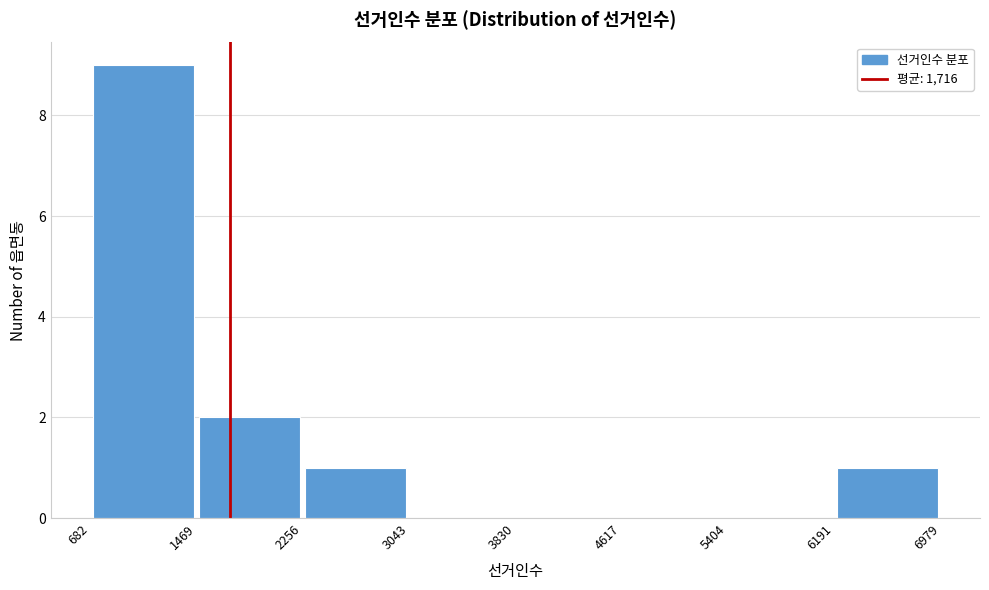

Reading left to right, transcribe this chart: for each bar, give the range it covers on the x-axis and its height. The values are not printed on the chart, so give them approximately, as read against the axis.

682 to 1469: 9
1469 to 2256: 2
2256 to 3043: 1
3043 to 3830: 0
3830 to 4617: 0
4617 to 5404: 0
5404 to 6191: 0
6191 to 6979: 1